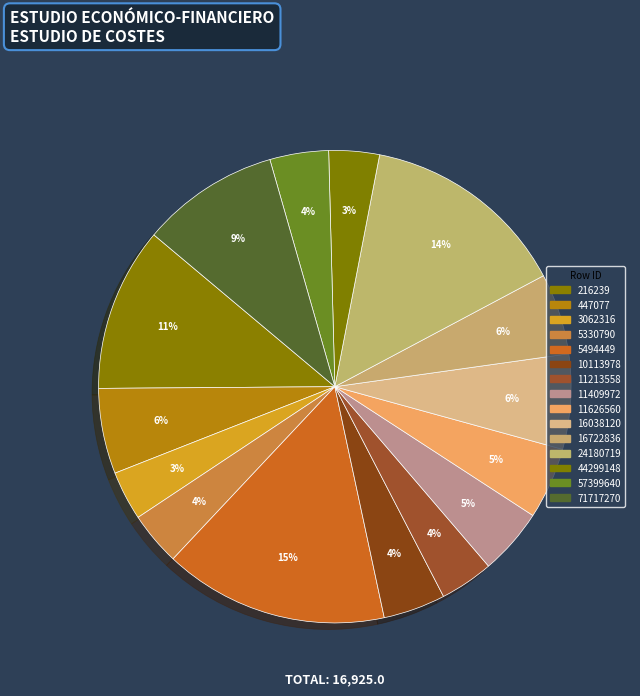

How many segments does this pie chart have?

15